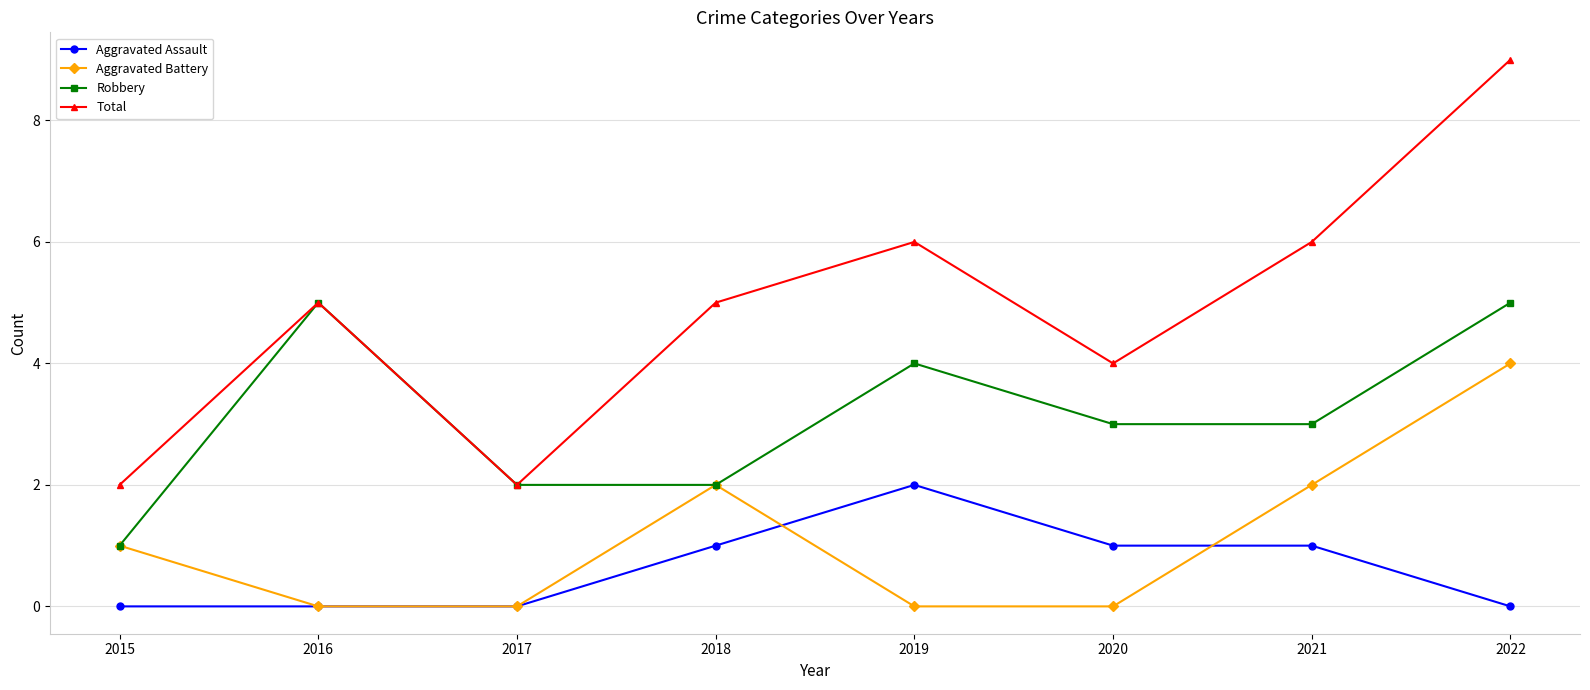

How many lines are shown in the chart?

4